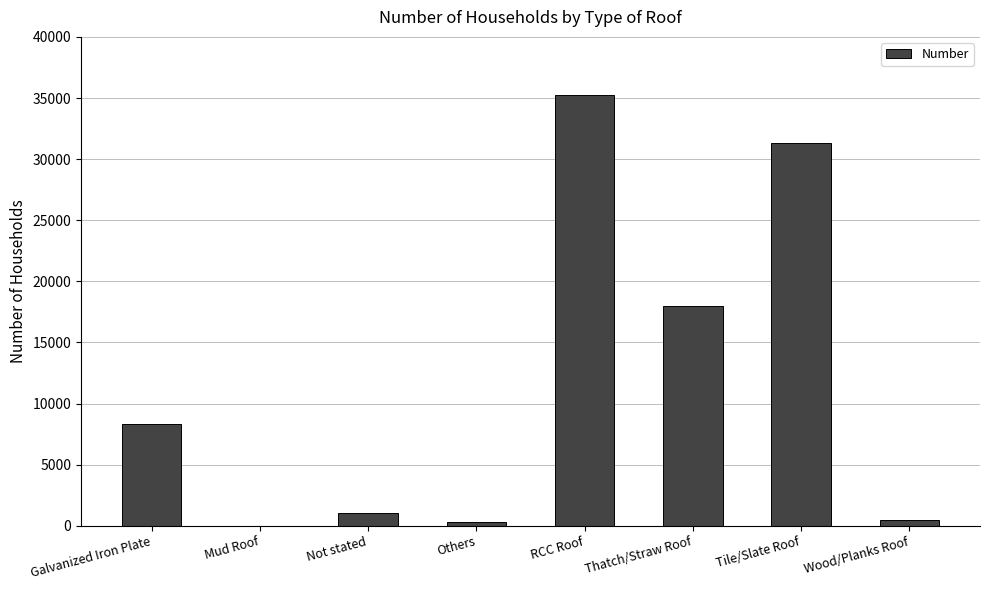

What is the sum of all values?

94693